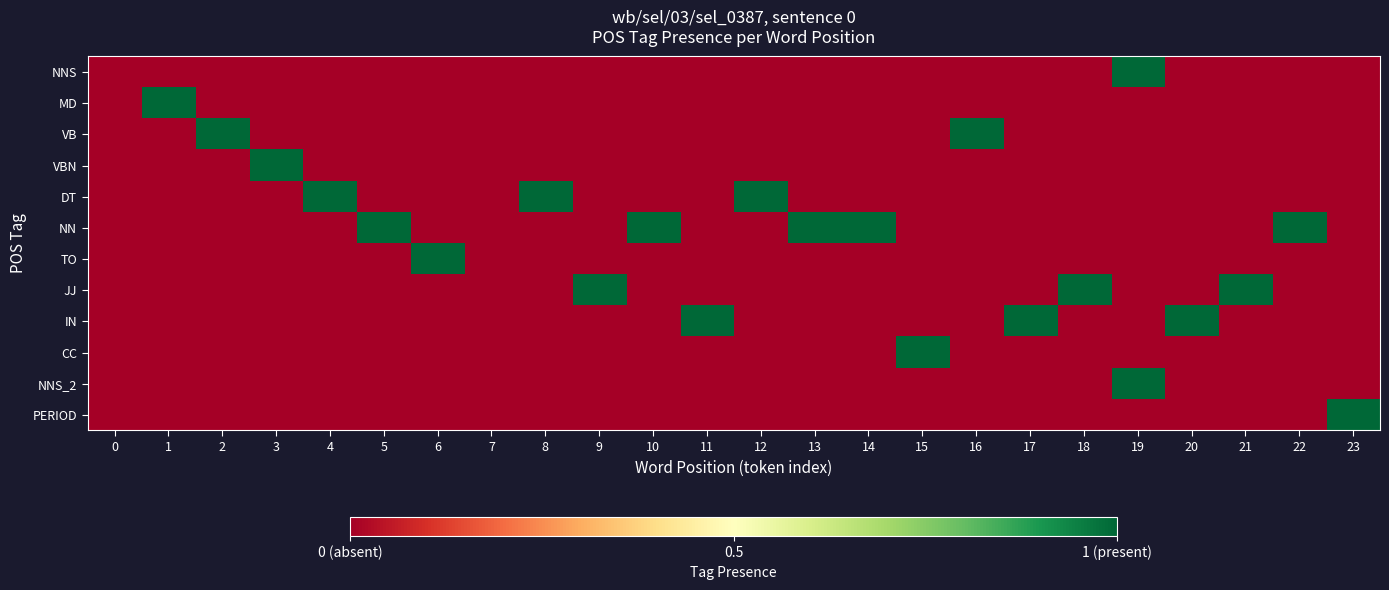

What is the sum of all VB values?

2